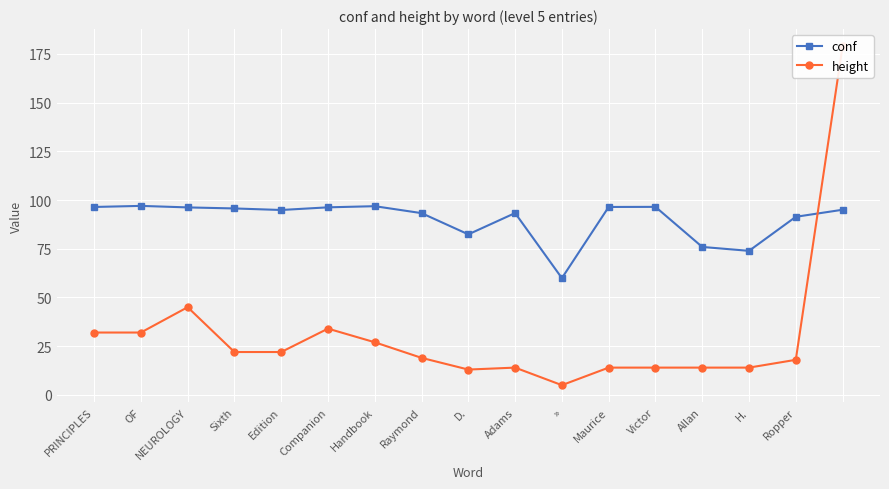

What position from the left is Maurice?

12